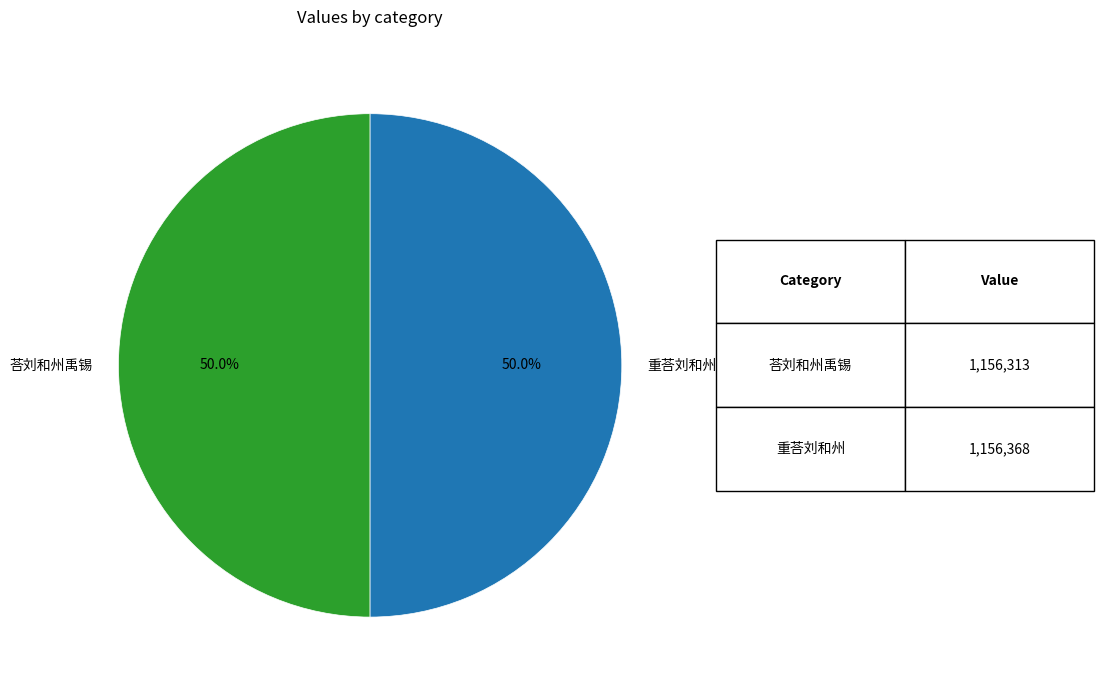

Combined, what portion of the pie is 重荅刘和州 and 荅刘和州禹锡?

100.0%